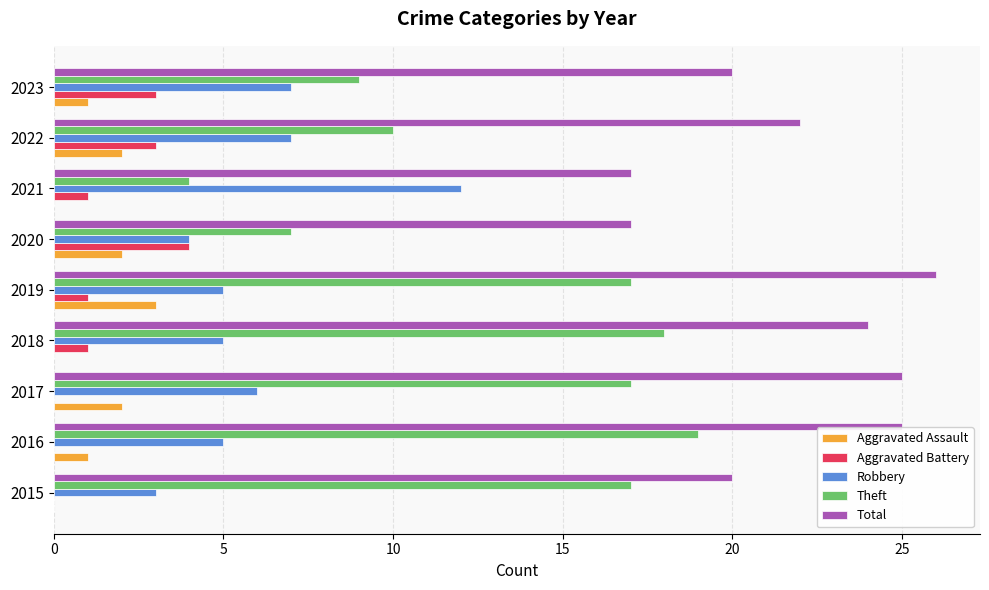

What is the sum of all Aggravated Assault values?

11